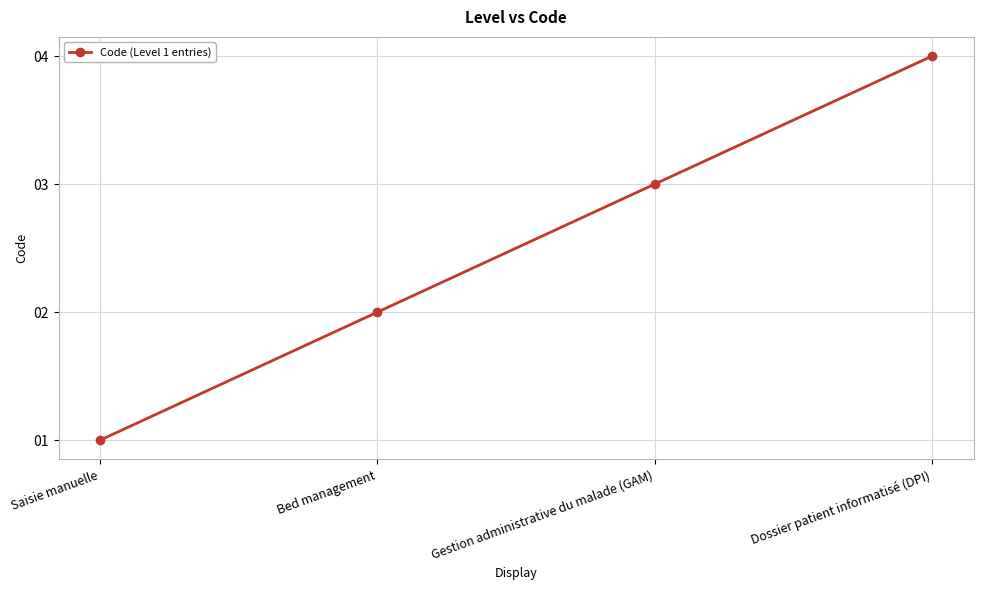

Reading left to right, extract all data points from this chart.

Saisie manuelle=1	Bed management=2	Gestion administrative du malade (GAM)=3	Dossier patient informatisé (DPI)=4